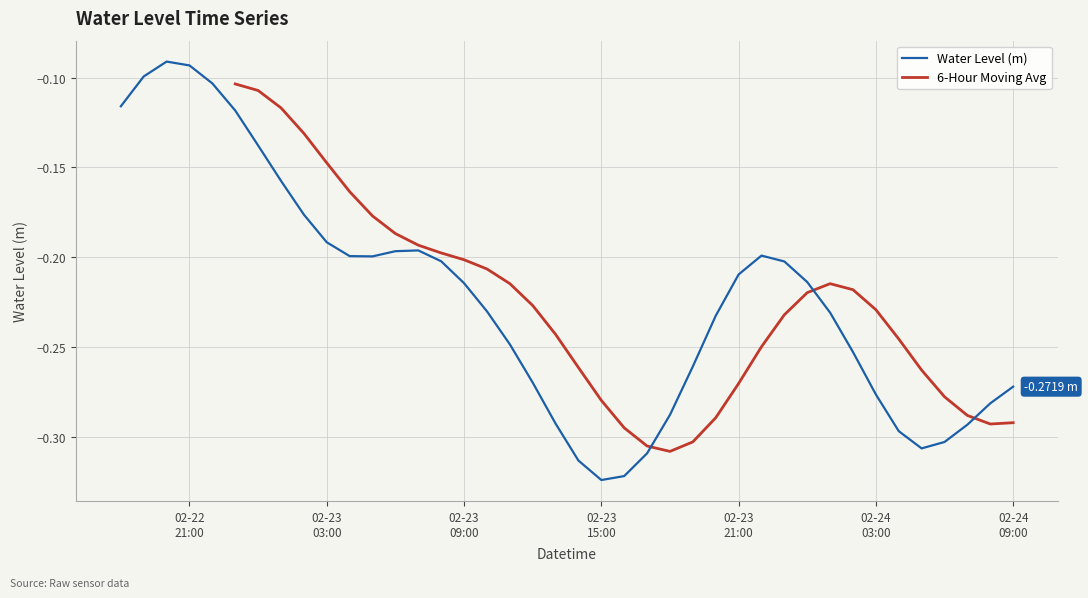

What is the minimum value shown in the chart?

-0.3